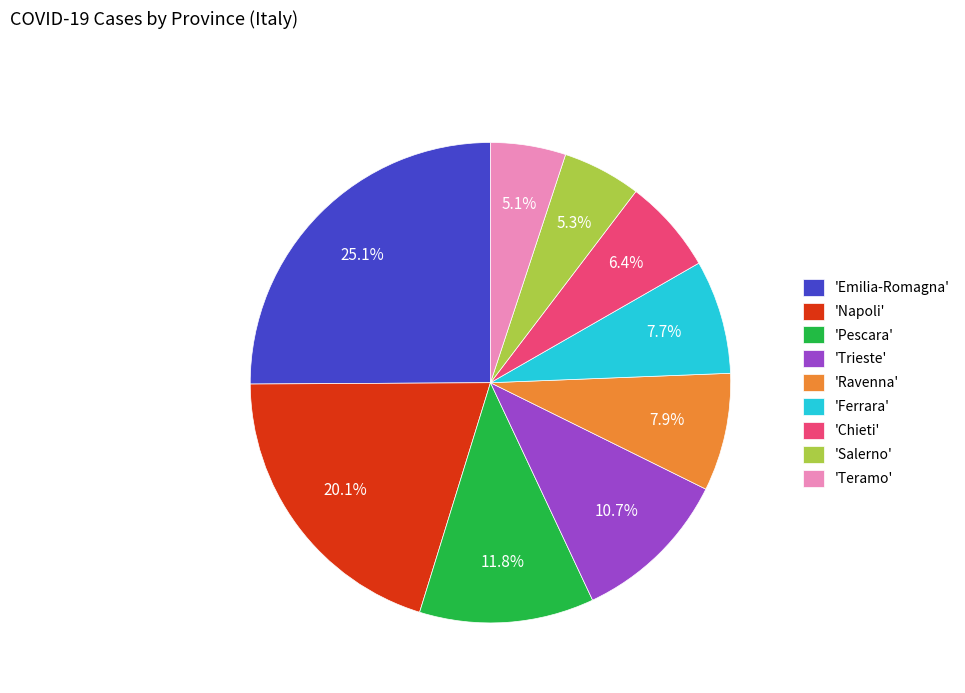

To the nearest percent, what is the difference between the largest and smallest slice percentages?

20%